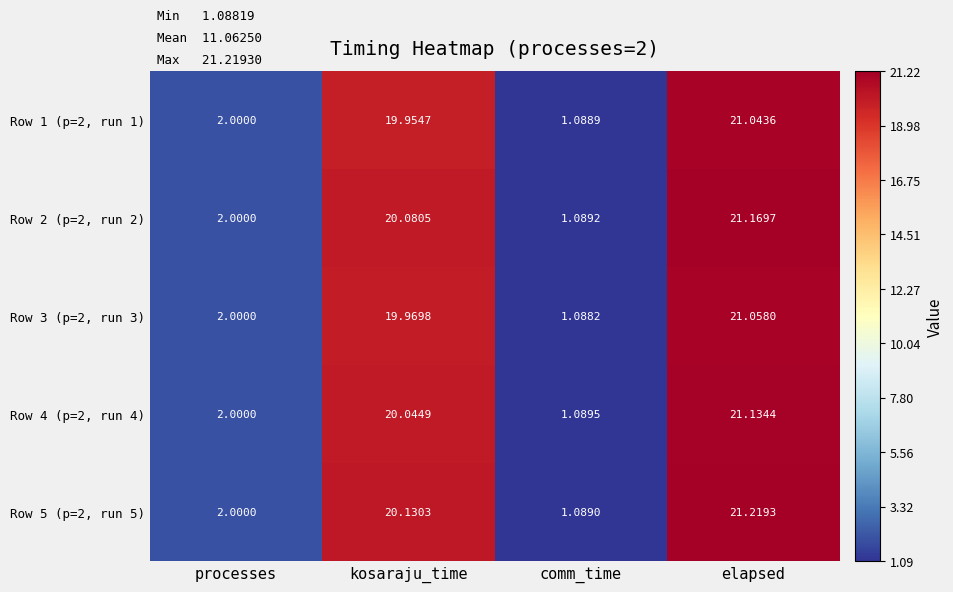

What is the greatest value displayed?

21.2